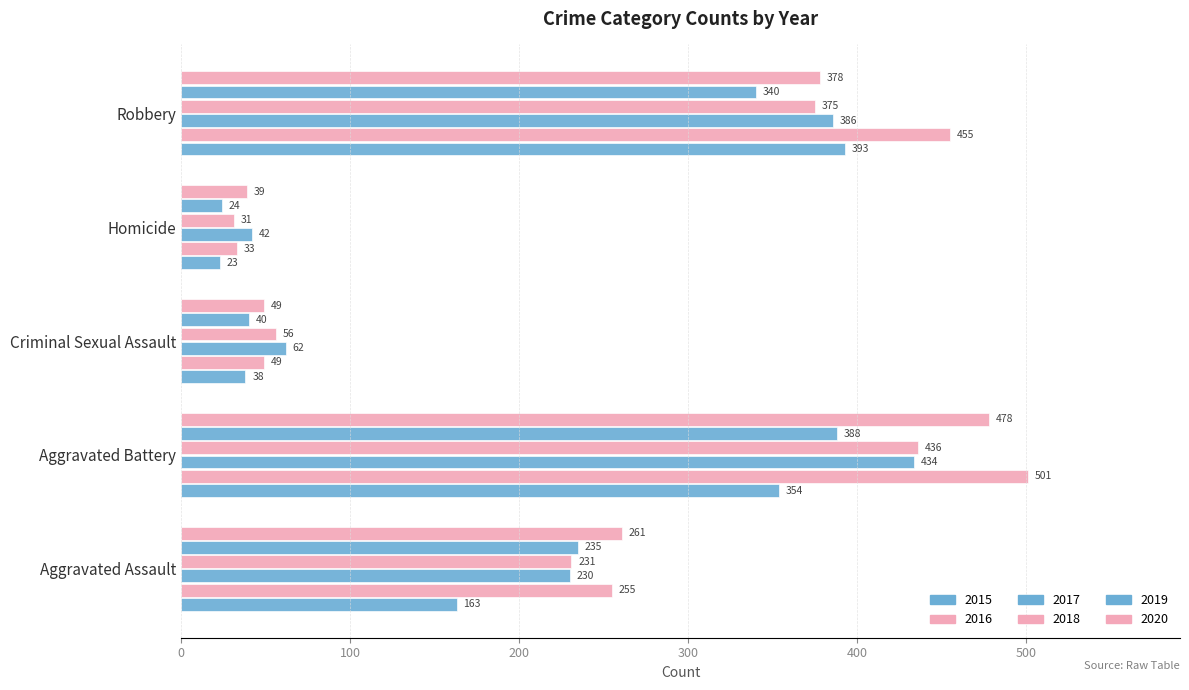

At which label is 2017 closest to 238?

Aggravated Assault